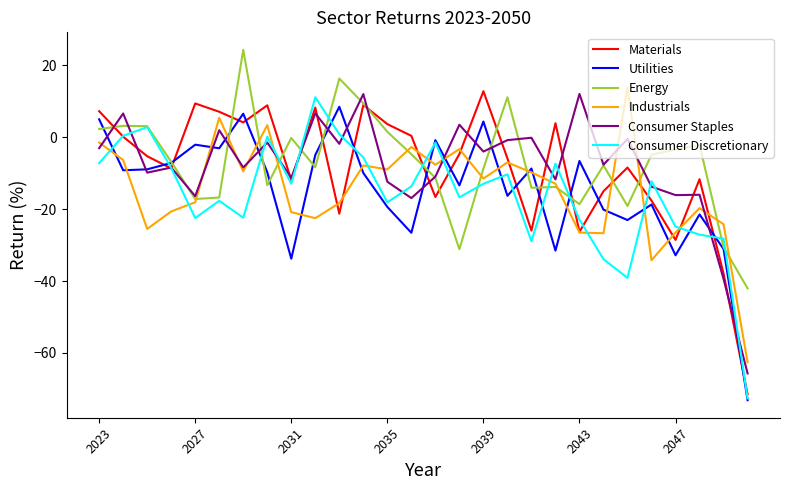

What is the minimum value for Utilities?

-73.1